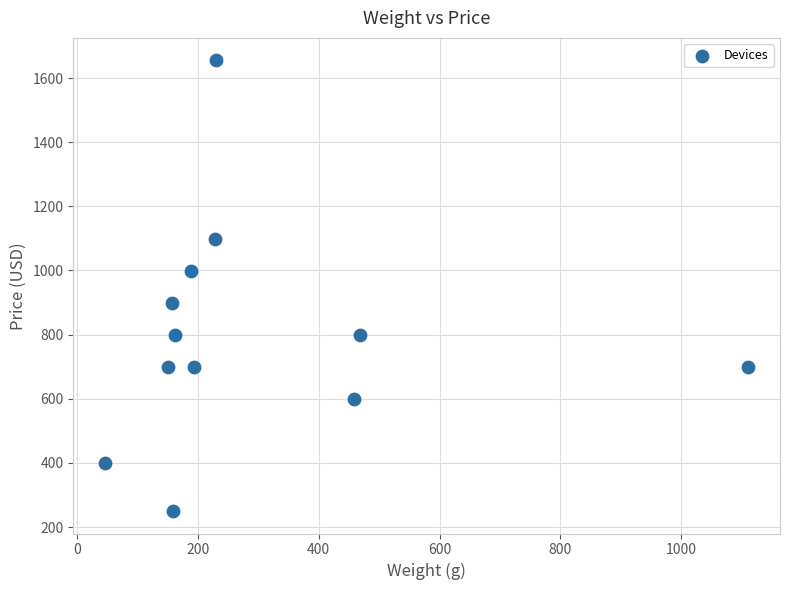

What is the range of Y values (max minus min)?

1405